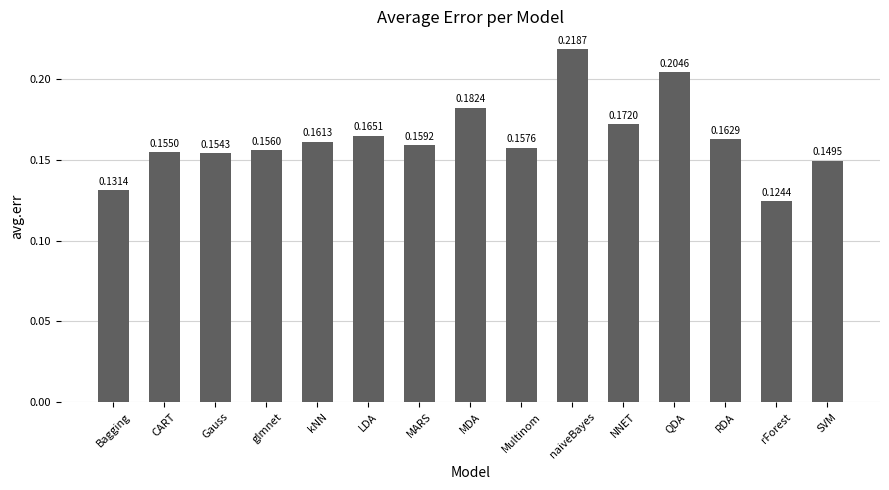

List the labels in order of value, largest first.

naiveBayes, QDA, MDA, NNET, LDA, RDA, kNN, MARS, Multinom, glmnet, CART, Gauss, SVM, Bagging, rForest